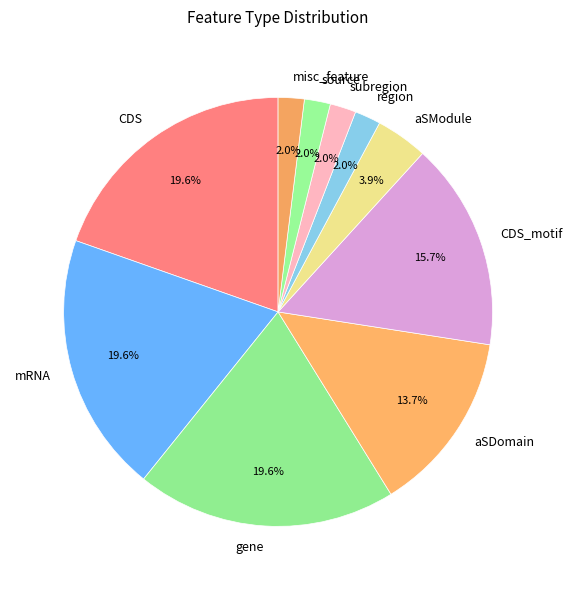

To the nearest percent, what is the average slice percentage?

10%